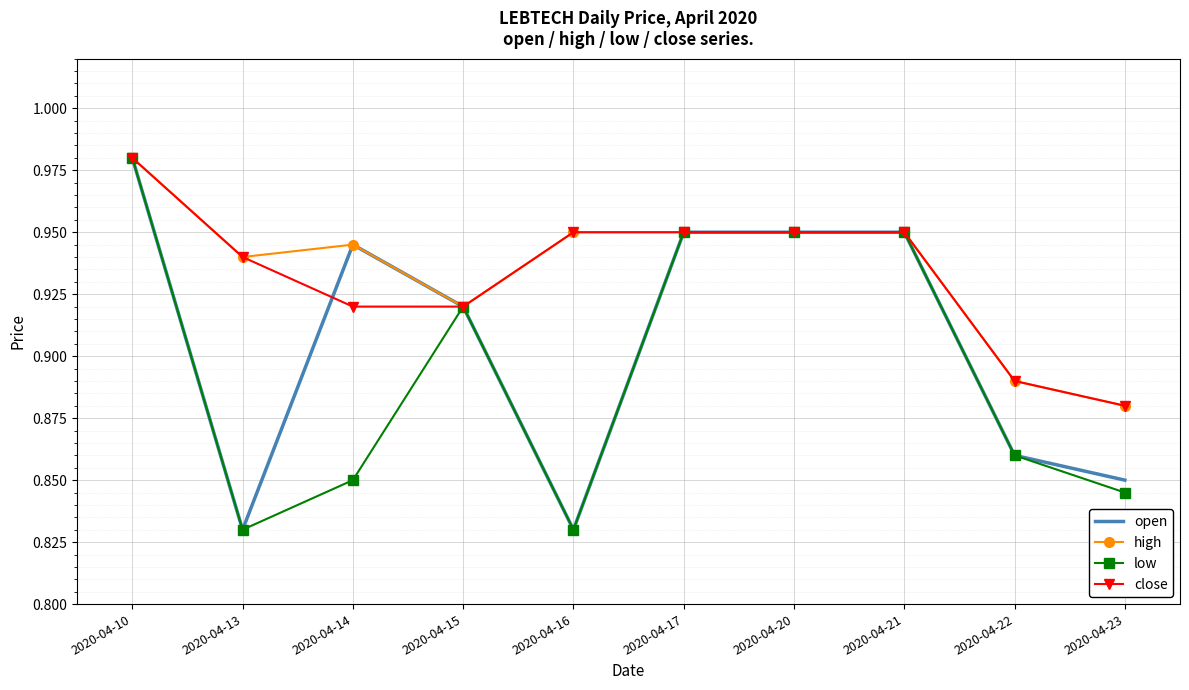

Is the value of open at 2020-04-21 greater than the value of close at 2020-04-13?

Yes